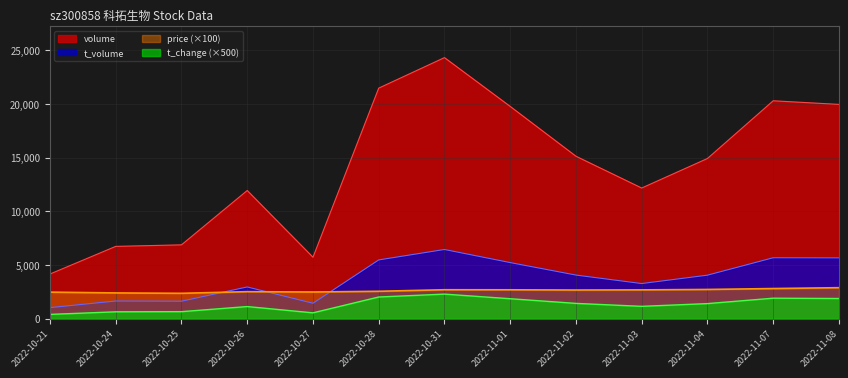

Which series has the widest spread of values?

volume